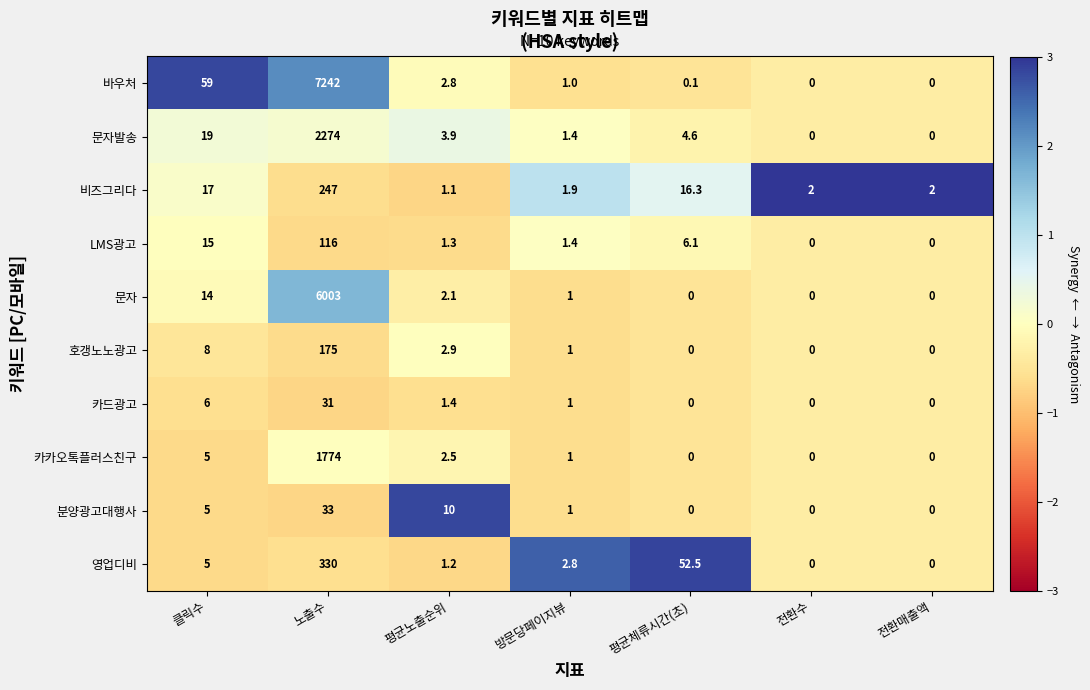

At which label does 카드광고 reach its peak?

노출수